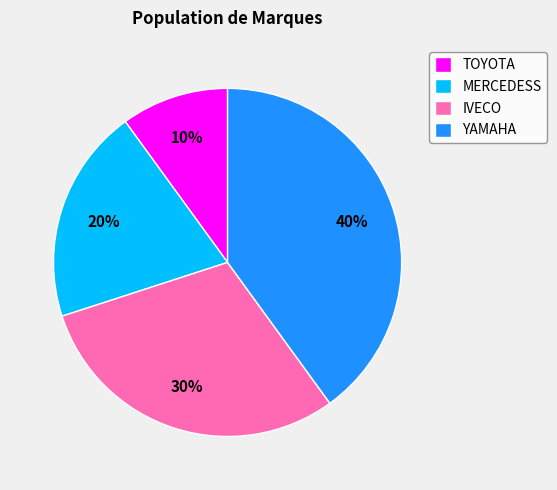

Between YAMAHA and IVECO, which is larger?

YAMAHA